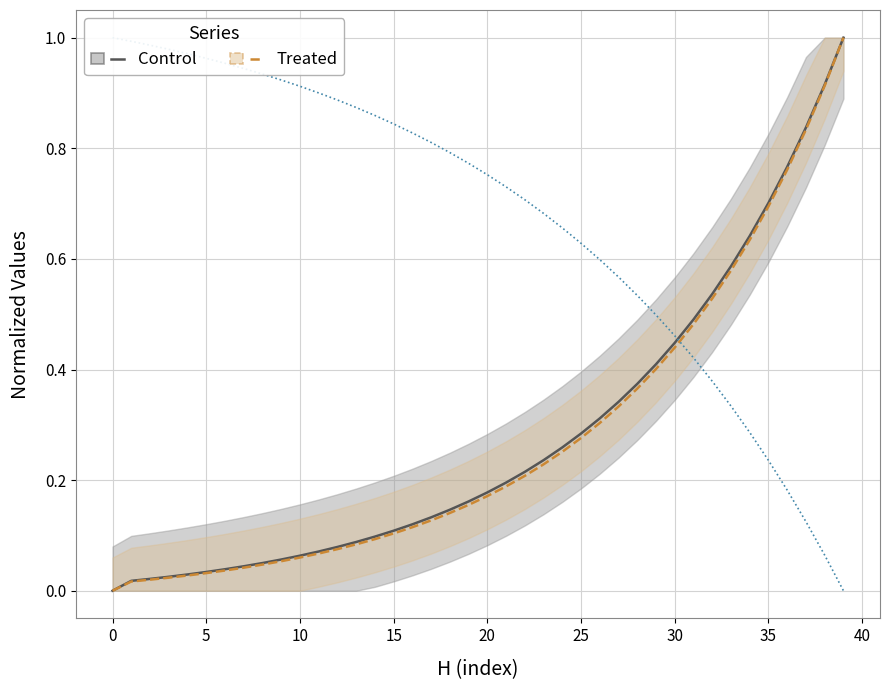

How many values in rho are above zero?

39